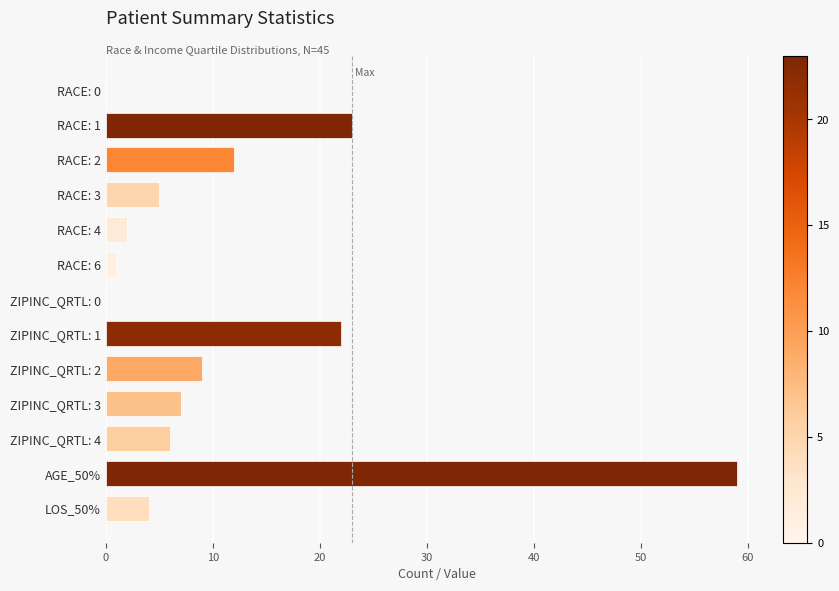

Where is the data nearest to the value 29?

RACE: 1